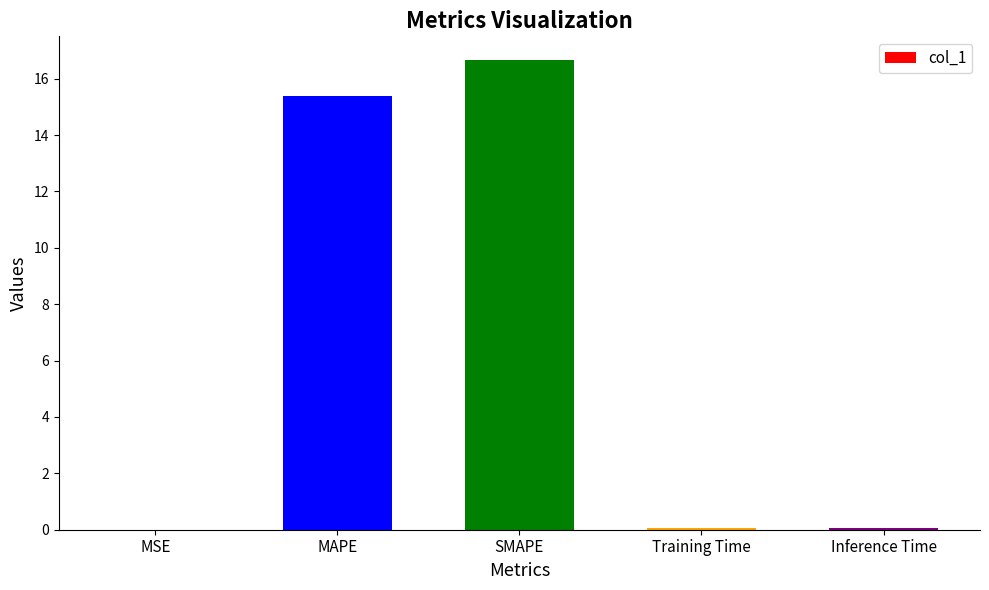

What is the maximum value shown in the chart?

16.7